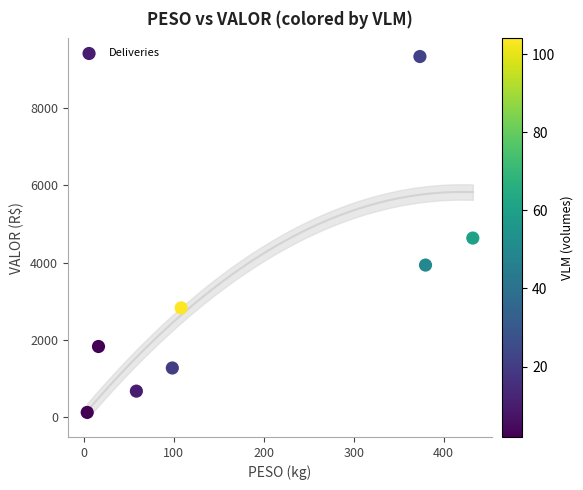

What is the range of Y values (max minus min)?

9226.5